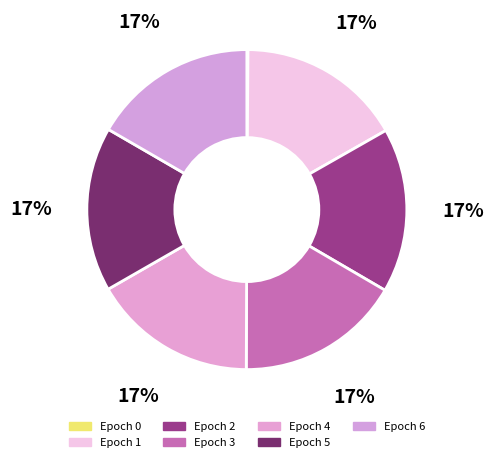

Is there any slice that represents more than half of the pie?

No